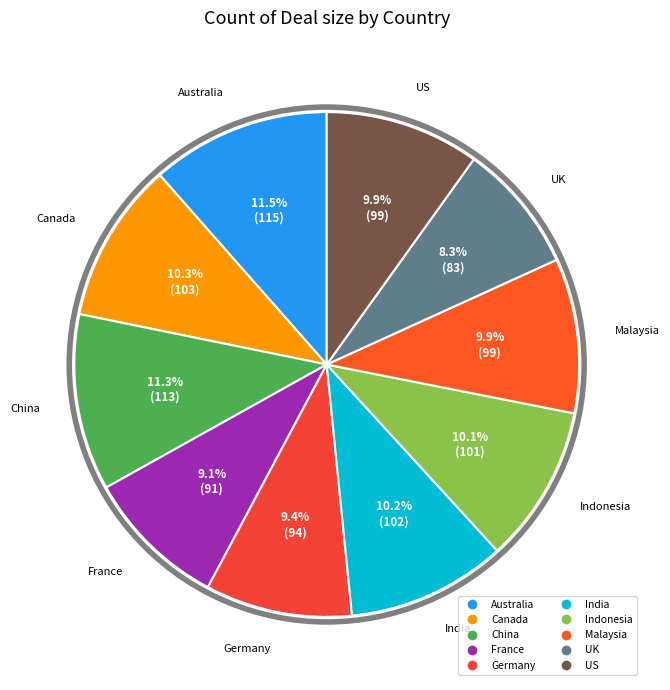

Is the sum of India and US greater than half?

No